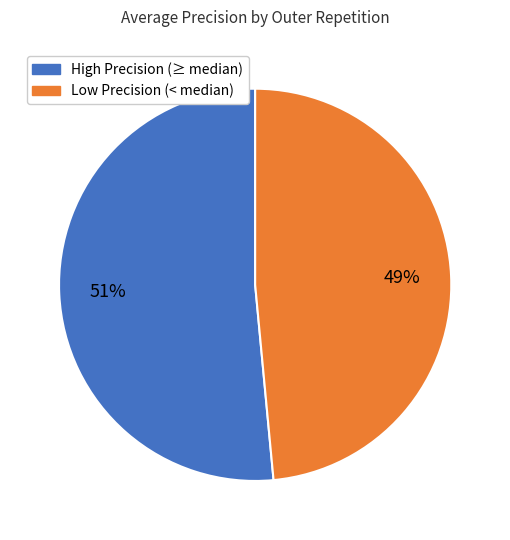

How many slices are in this pie chart?

2